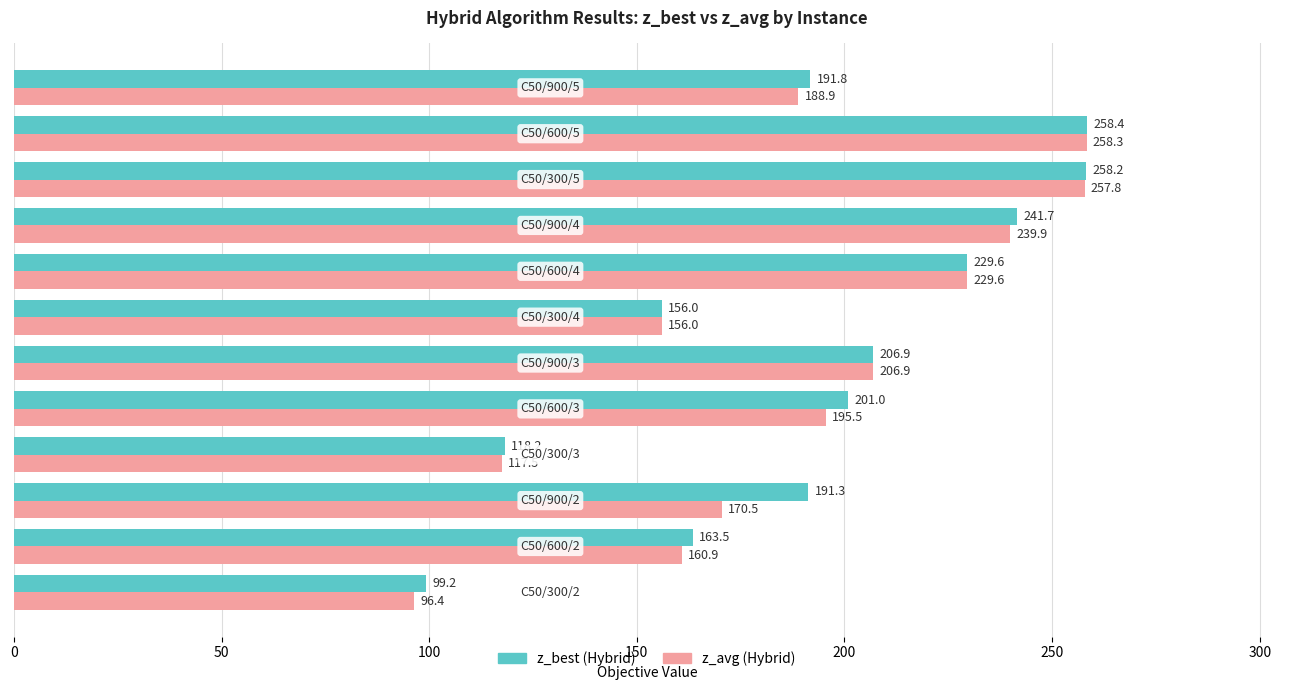

What is the smallest value displayed?

96.4